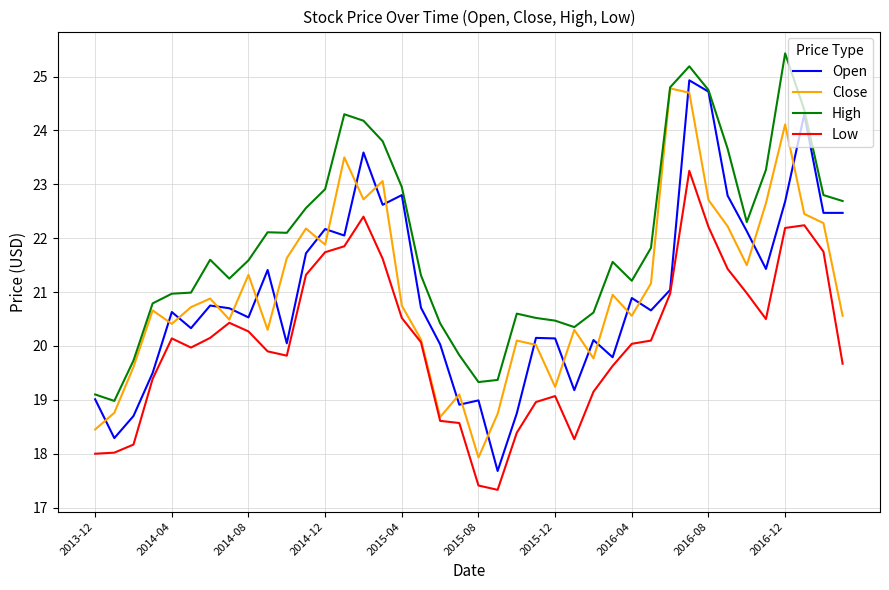

Count the number of data series in this chart.

4